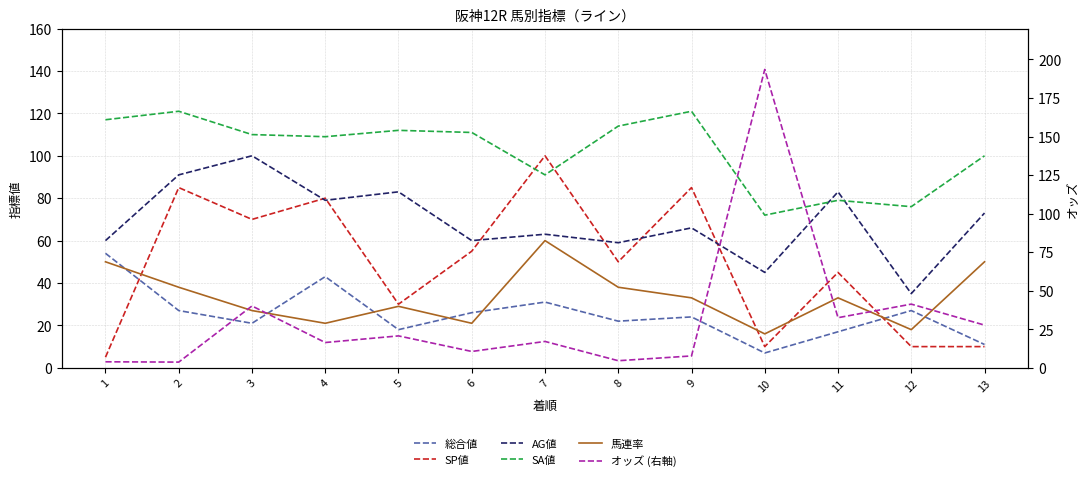

At which category is the sum across all series the highest?

3